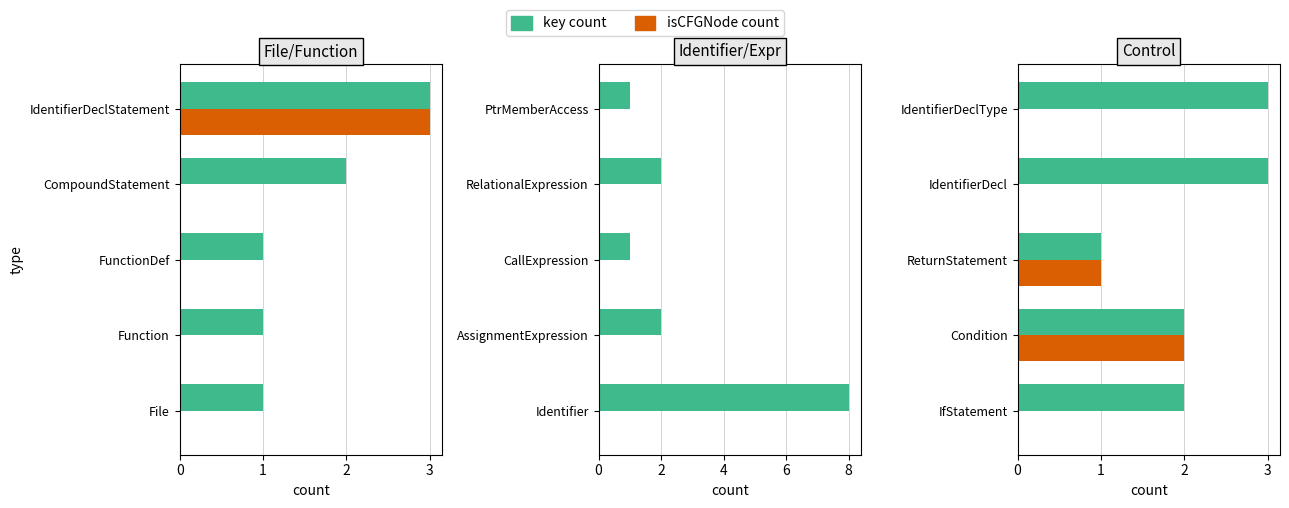

The value of key count at IdentifierDecl is 2. True or false?

False